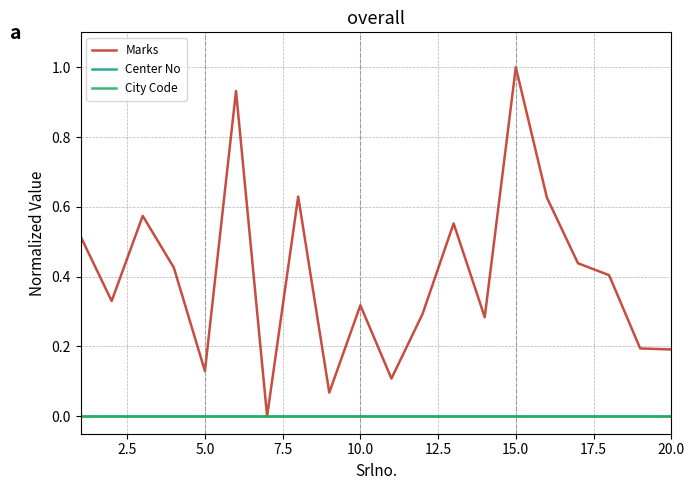

Does the chart have visible grid lines?

Yes